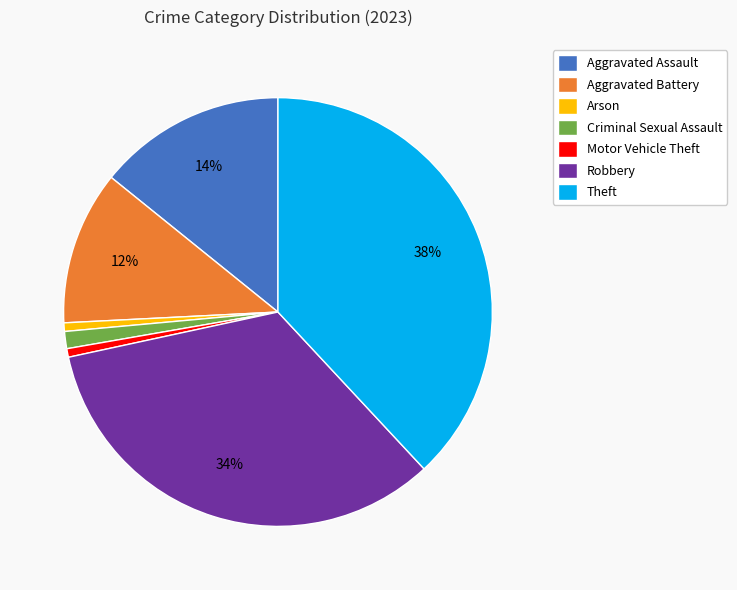

Between Aggravated Assault and Criminal Sexual Assault, which is larger?

Aggravated Assault